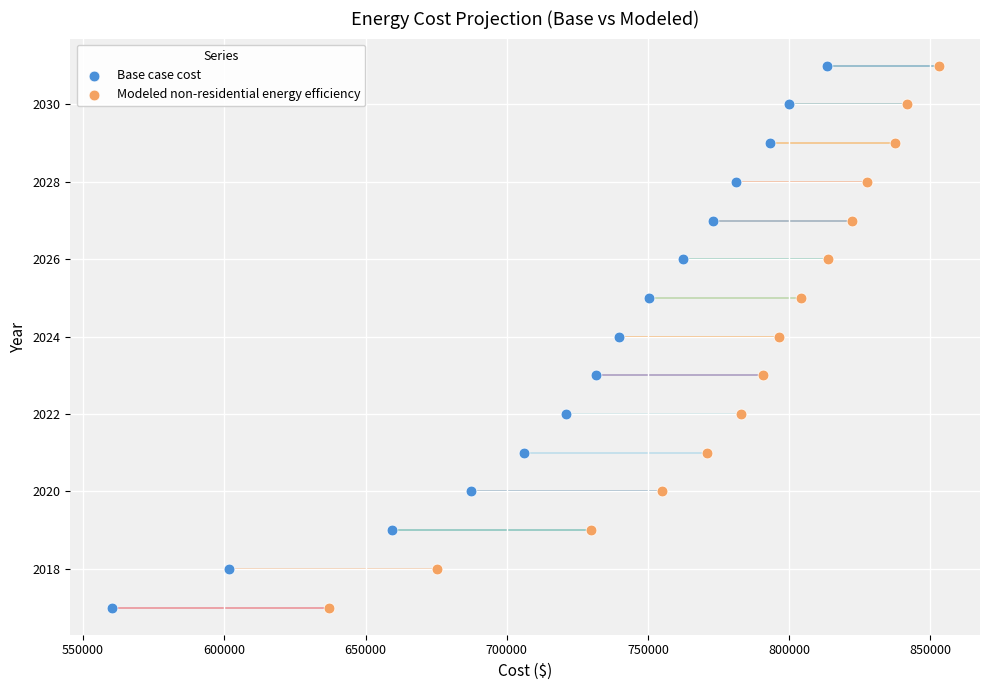

What are all the series names shown in the legend?

Base case cost, Modeled non-residential energy efficiency